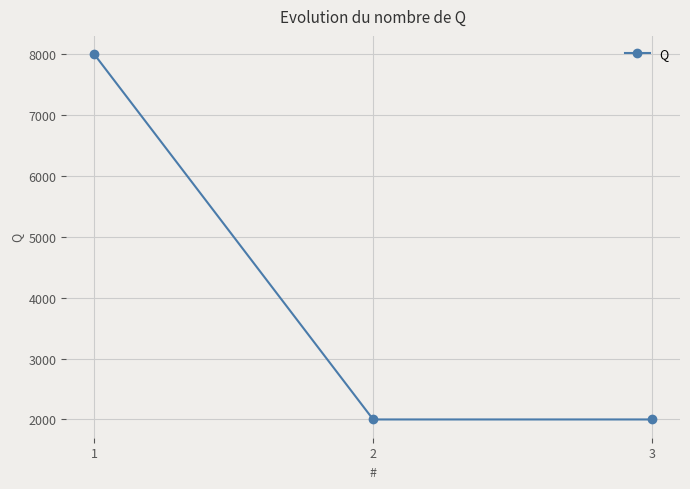

How many values are between 2000 and 8000?

3